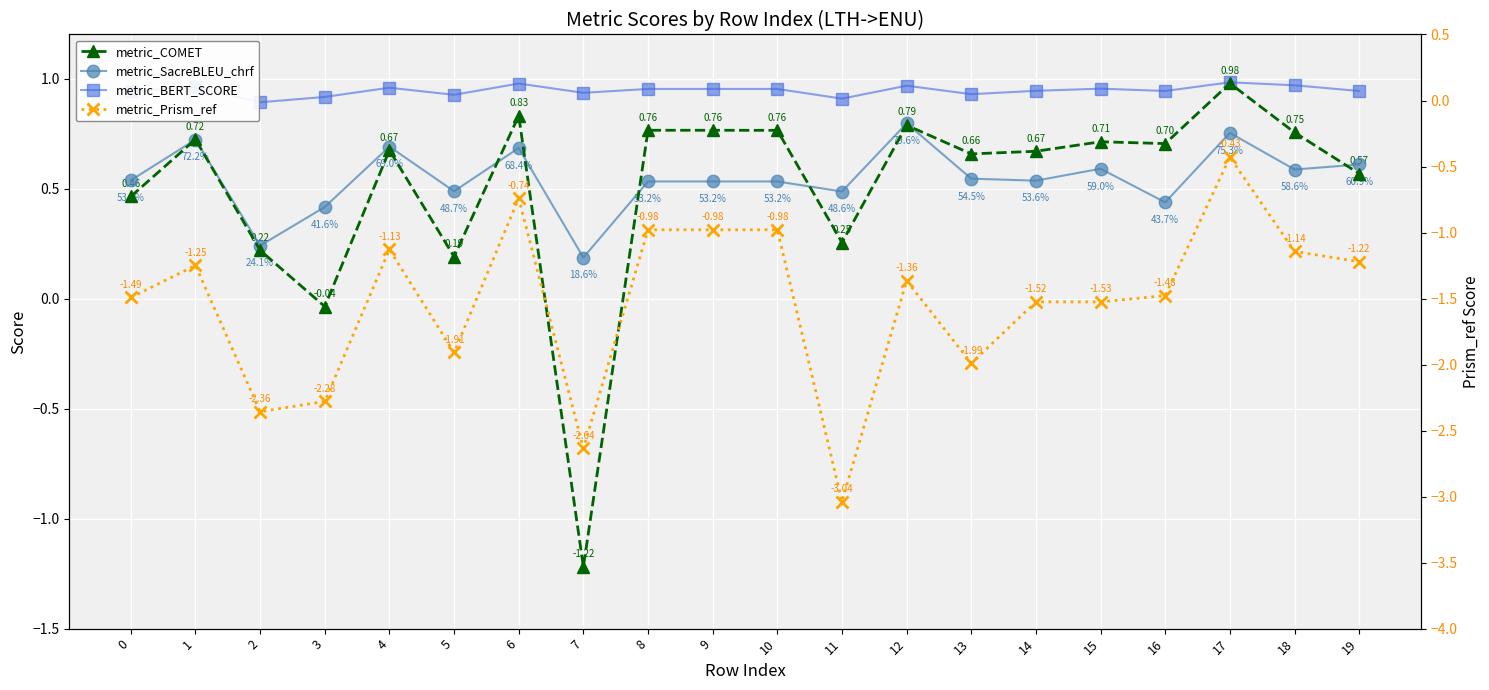

True or false: metric_SacreBLEU_chrf and metric_BERT_SCORE intersect in this chart.

False